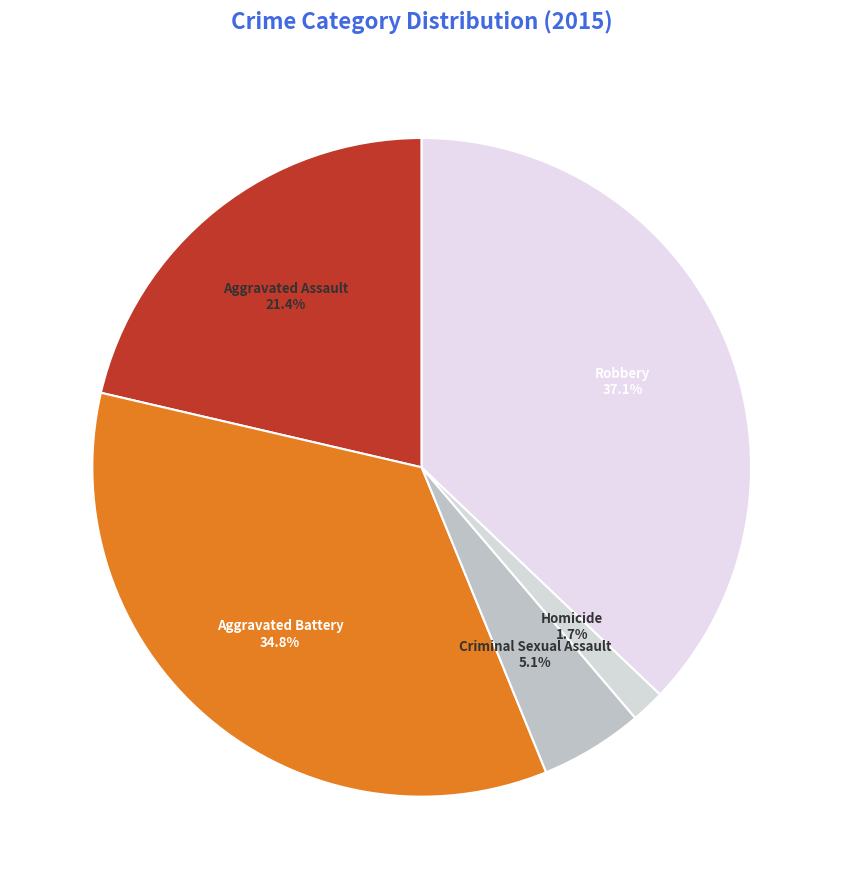

What percentage is the Criminal Sexual Assault slice, to the nearest percent?

5%